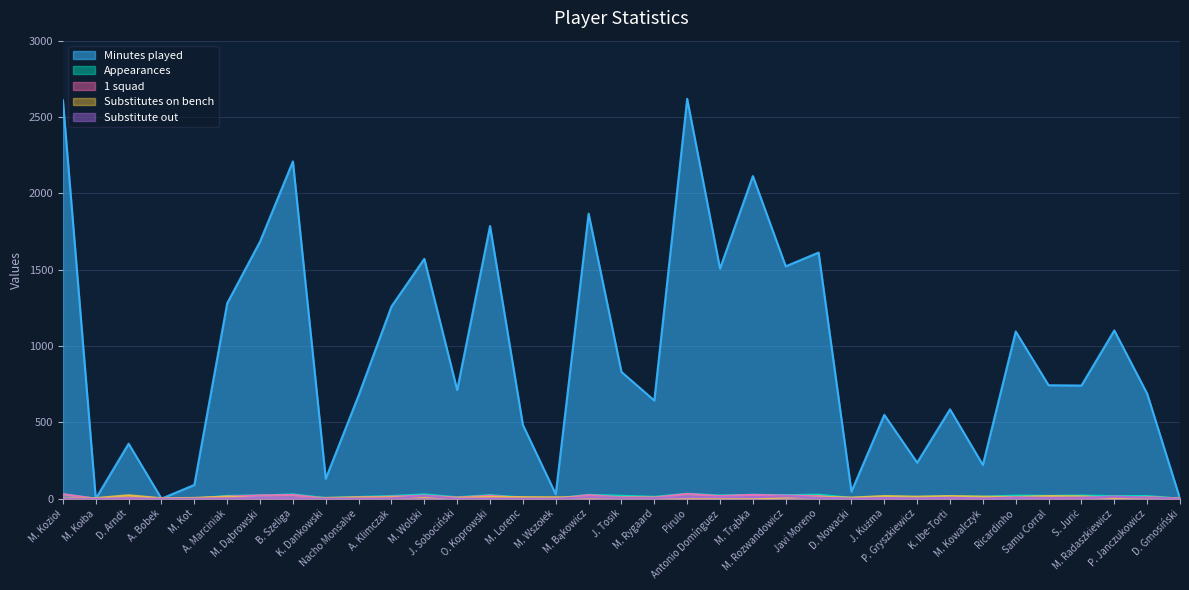

What is the value of the Minutes played point at the 18th from the left?

830